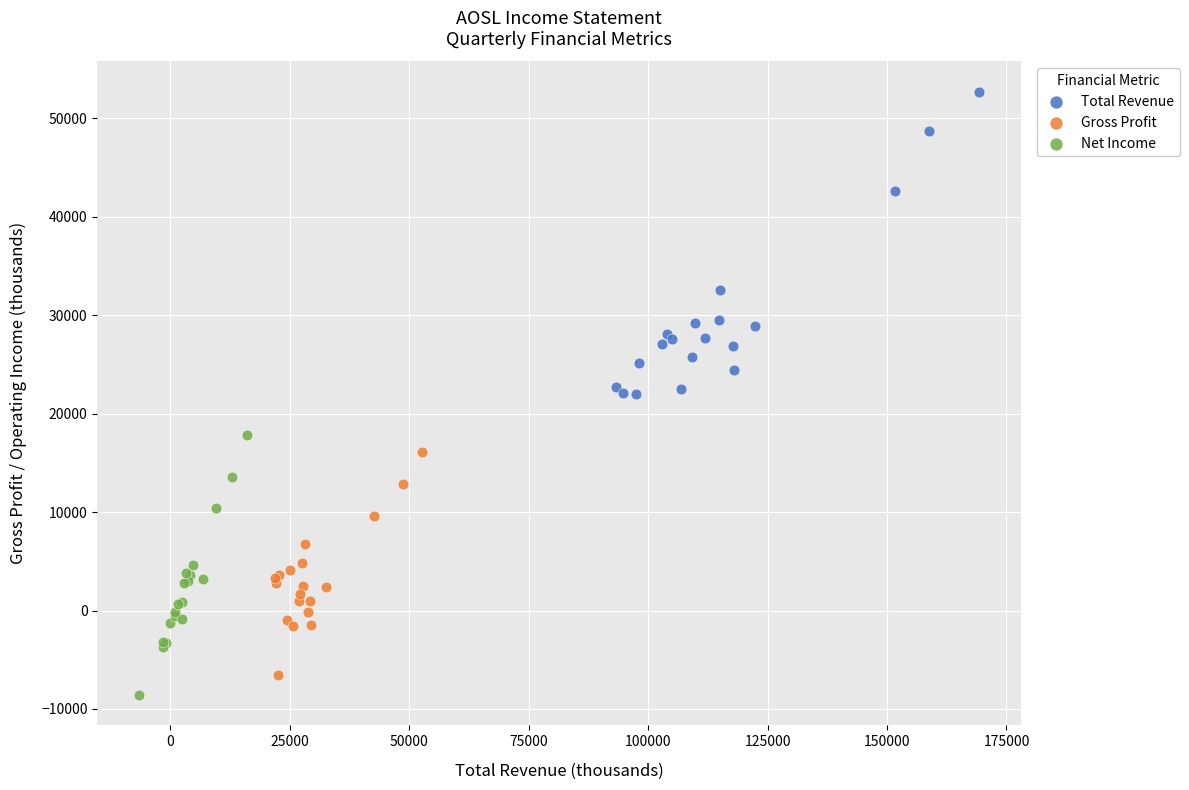

What are all the series names shown in the legend?

Total Revenue, Gross Profit, Net Income